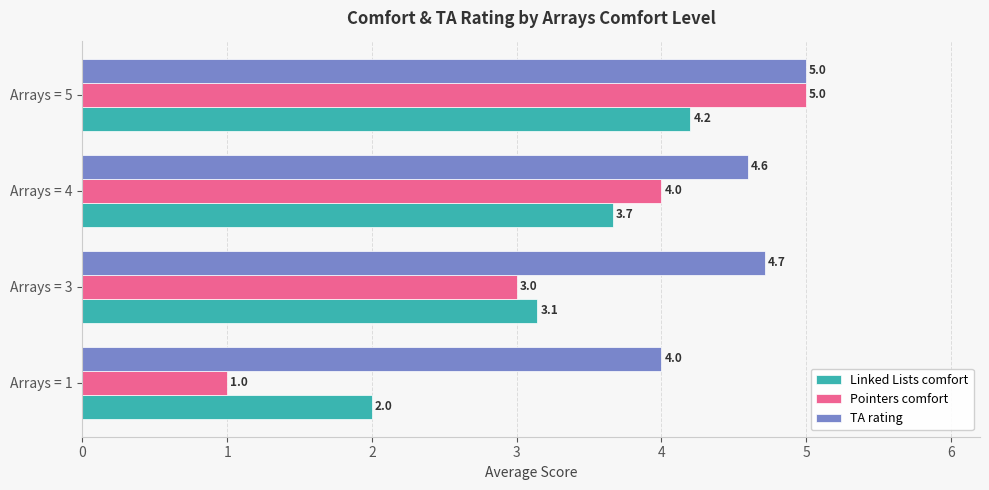

Between Arrays = 3 and Arrays = 4, which series saw the biggest shift?

Pointers comfort